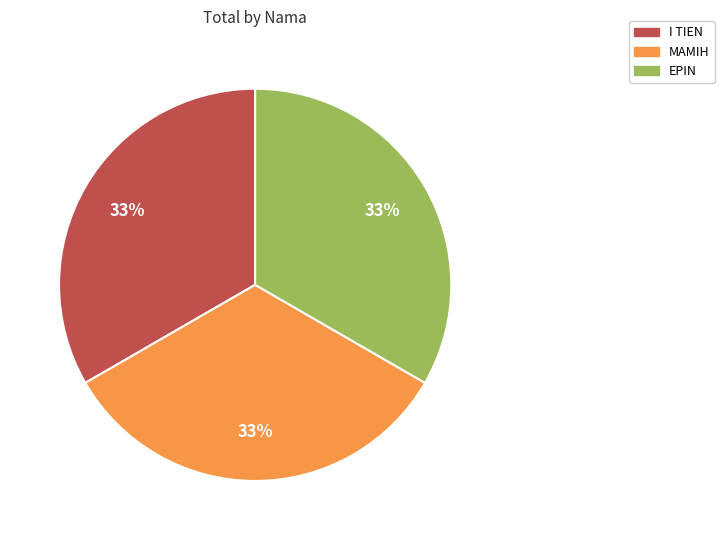

To the nearest percent, what is the difference between the largest and smallest slice percentages?

0%